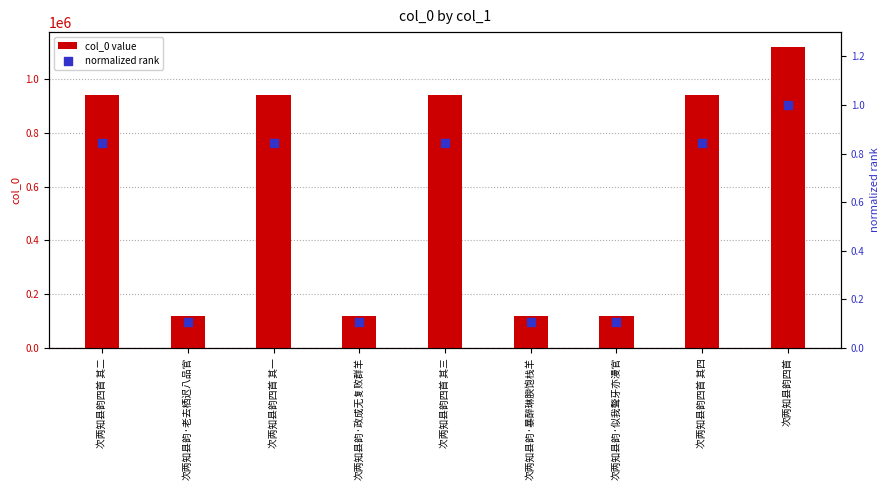

What are all the series names shown in the legend?

col_0 value, normalized rank